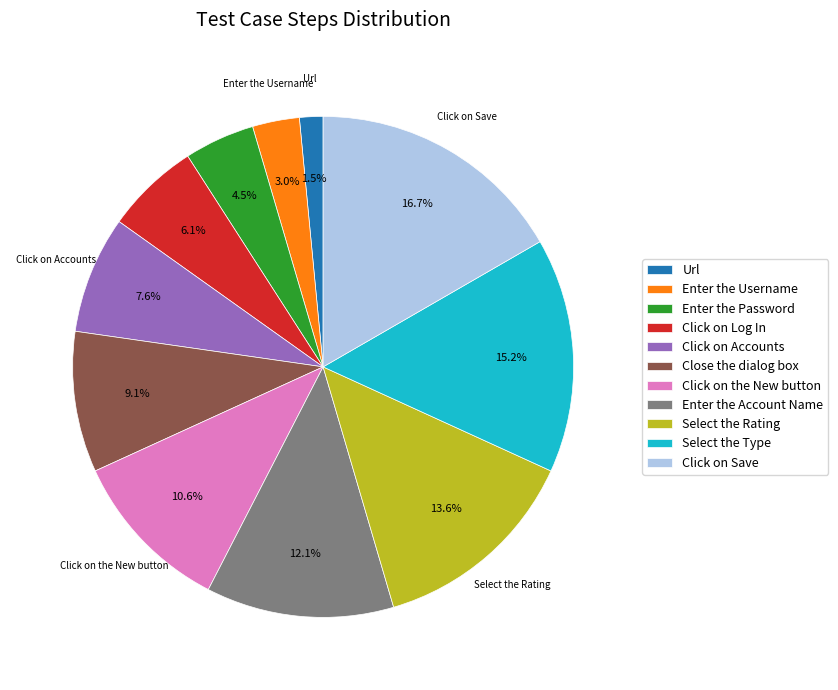

Does any single category account for the majority?

No